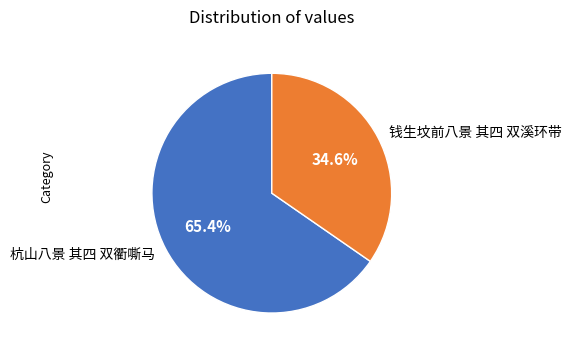

How much of the chart is everything except 杭山八景 其四 双衢嘶马?

34.6%